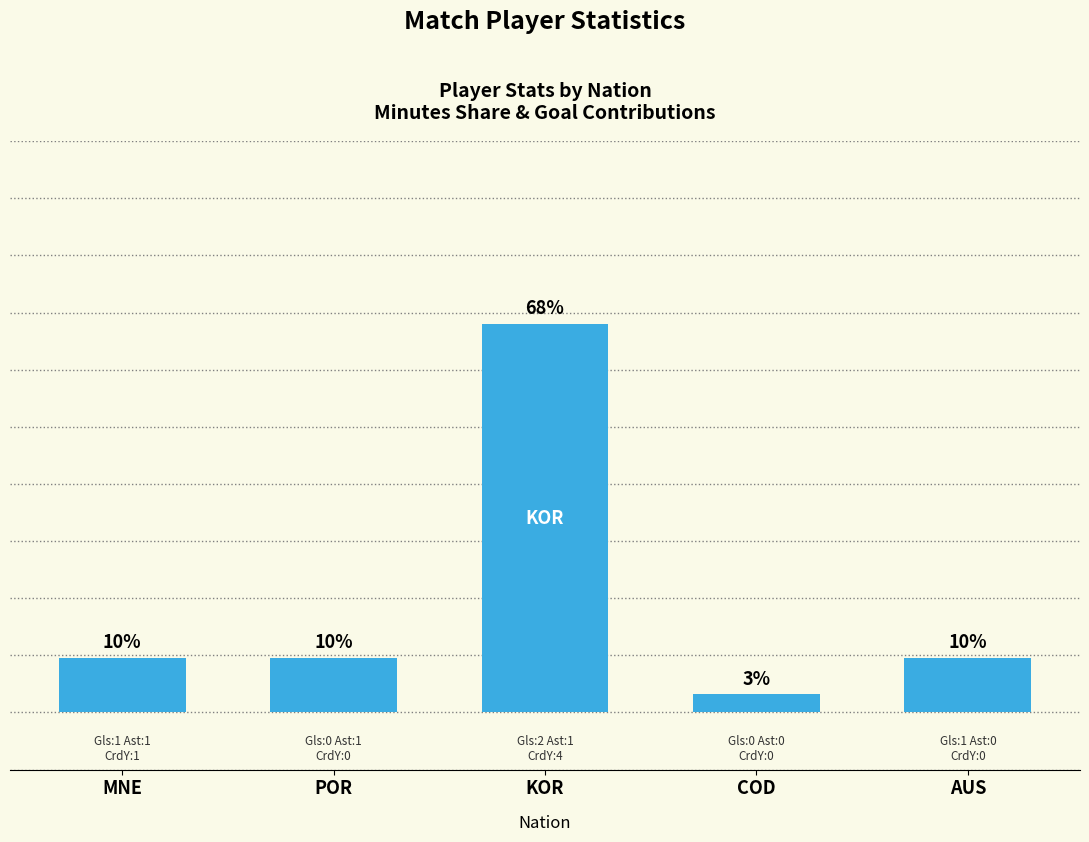

Count the number of data series in this chart.

1